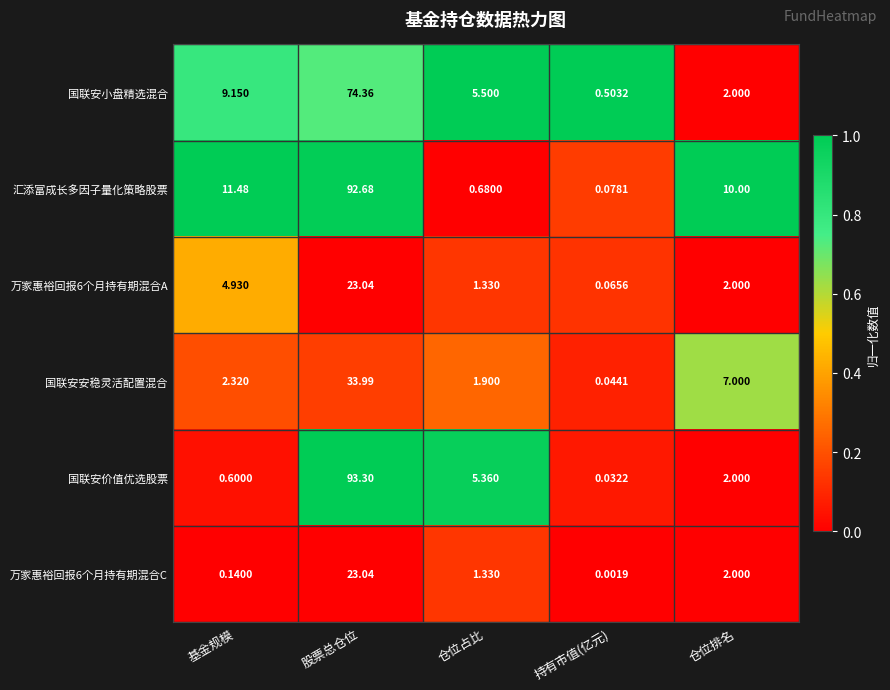

At which label does 国联安小盘精选混合 reach its minimum?

持有市值(亿元)